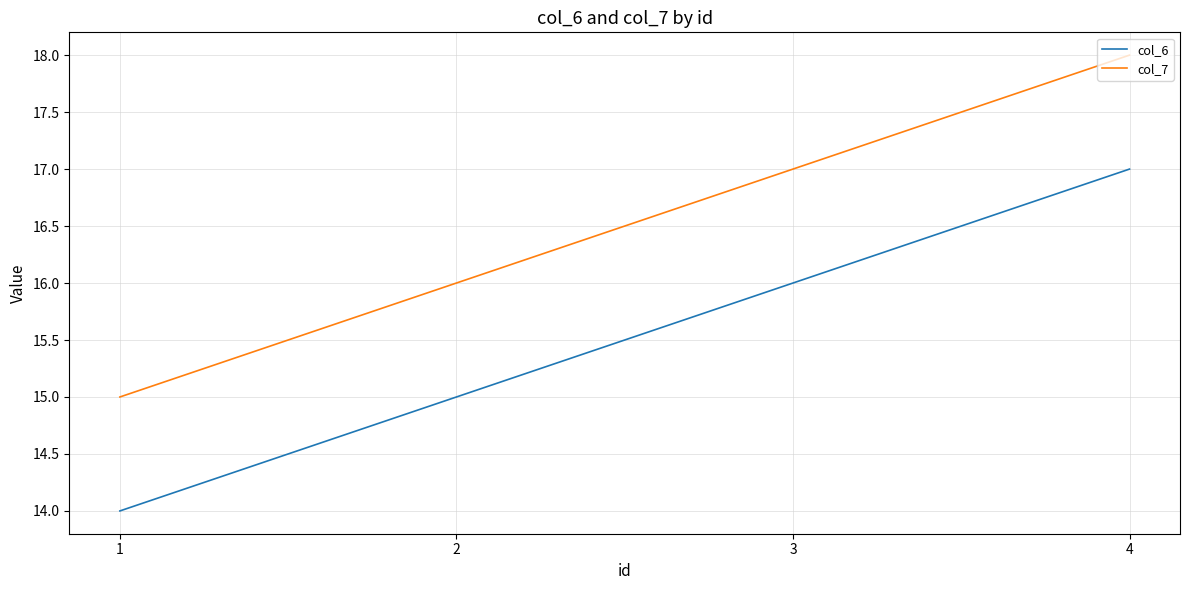

What are all the series names shown in the legend?

col_6, col_7